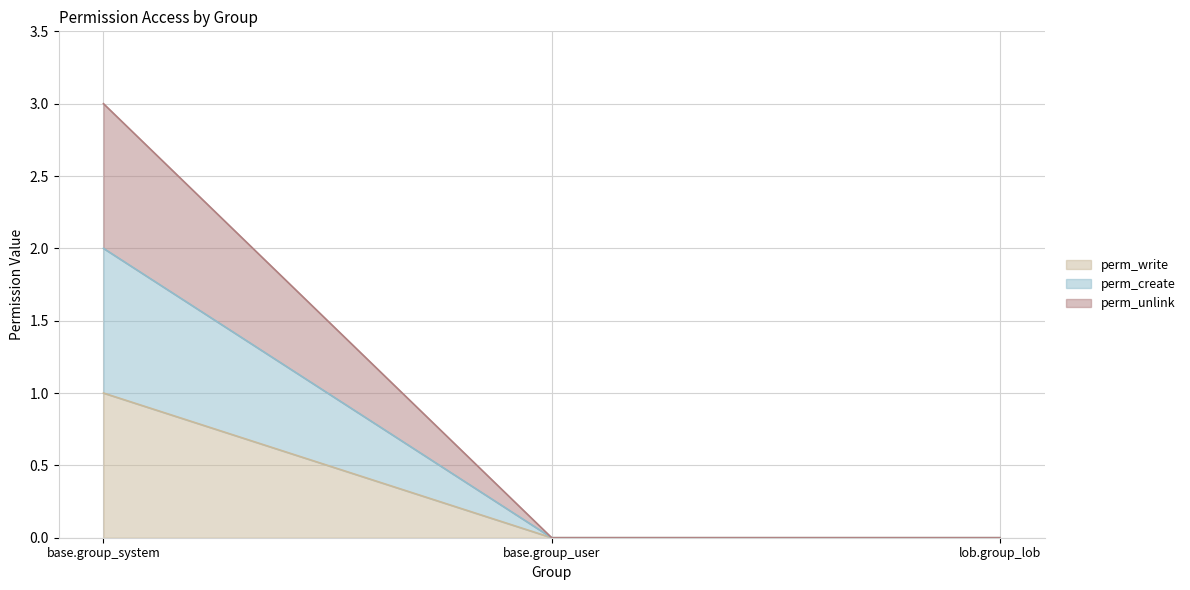

Does the chart display data point markers on the line(s)?

No